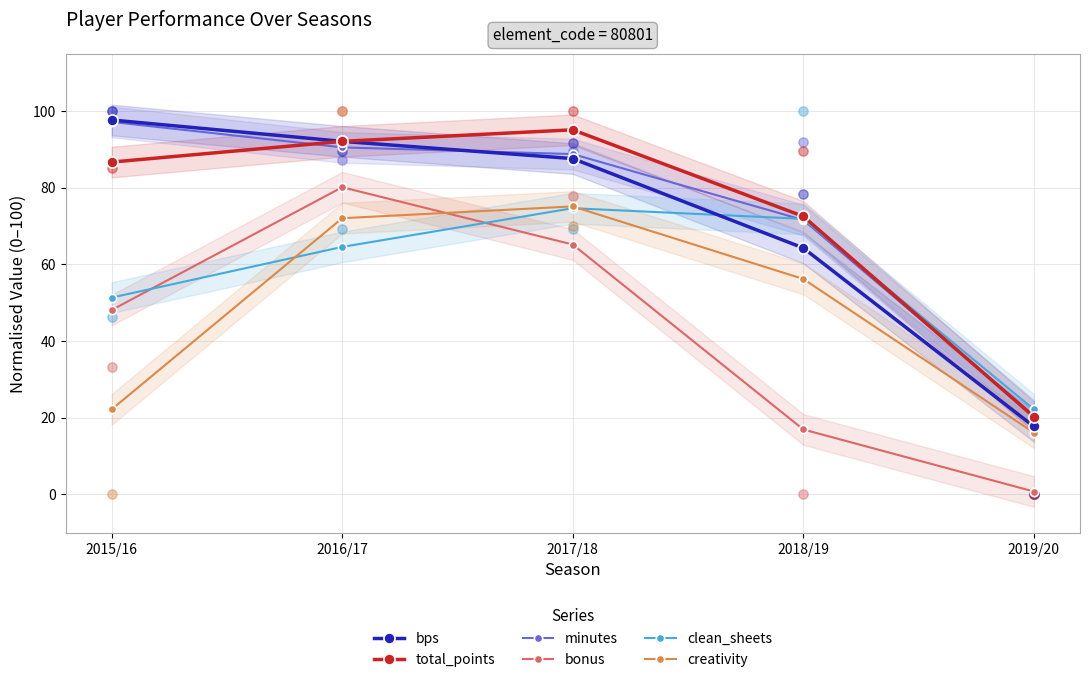

What is the total value across all series at 2018/19?

353.4